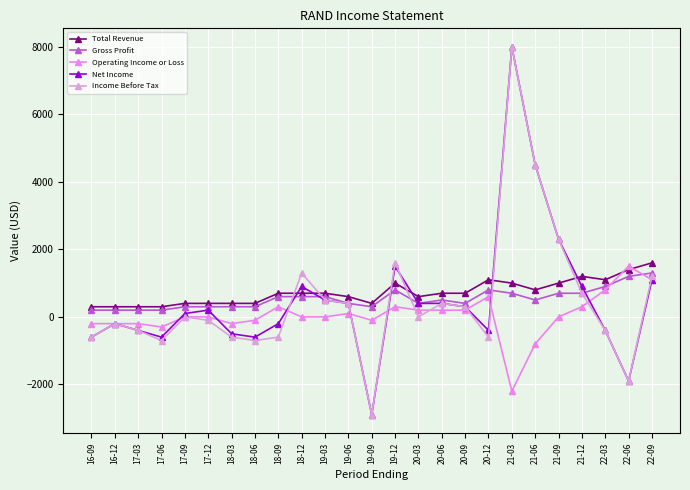

How many interior local peaks does the Total Revenue series have?

3